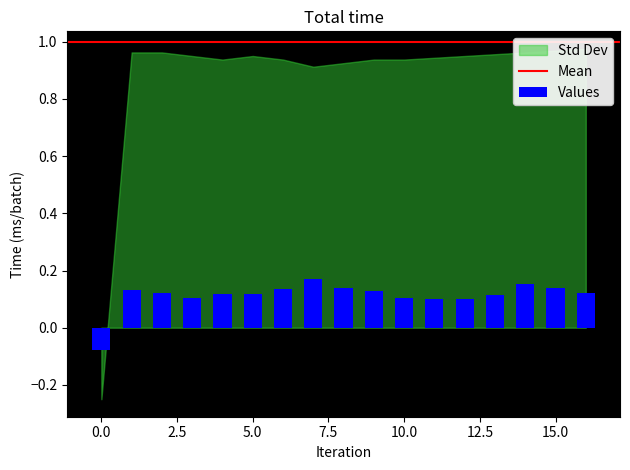

Count the values in the range 0 to 1.

16